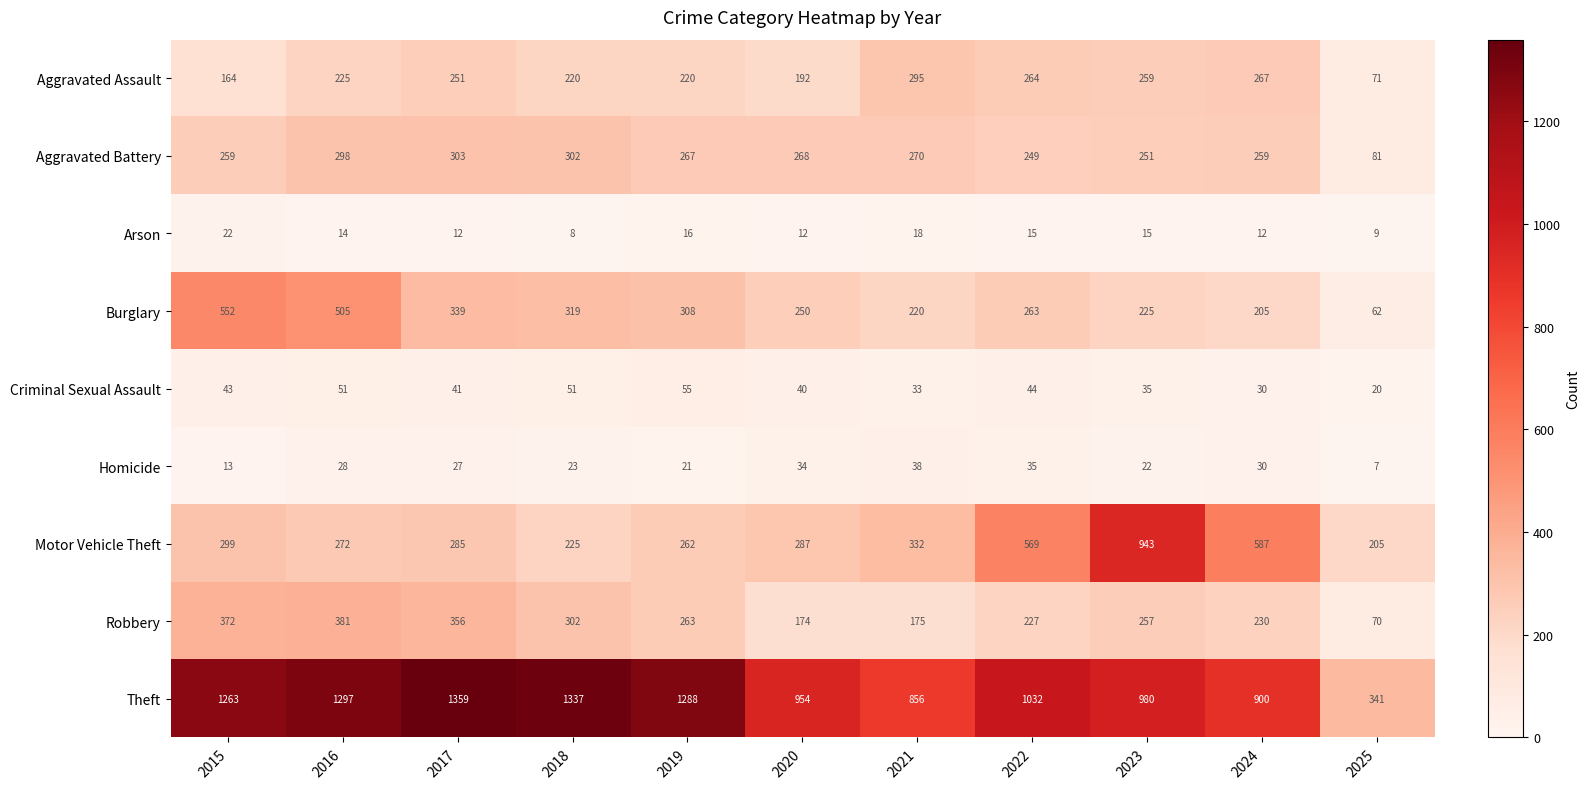

At which label does Arson reach its minimum?

2018